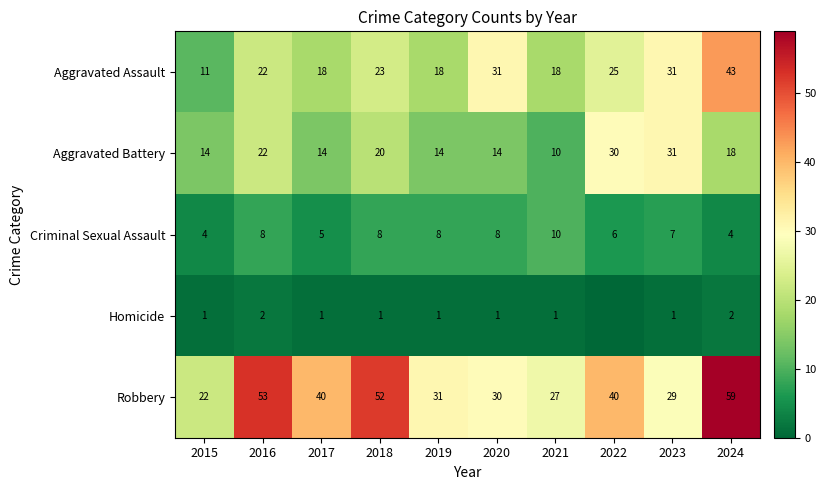

What is the sum of the Homicide values at 2016 and 2021?

3